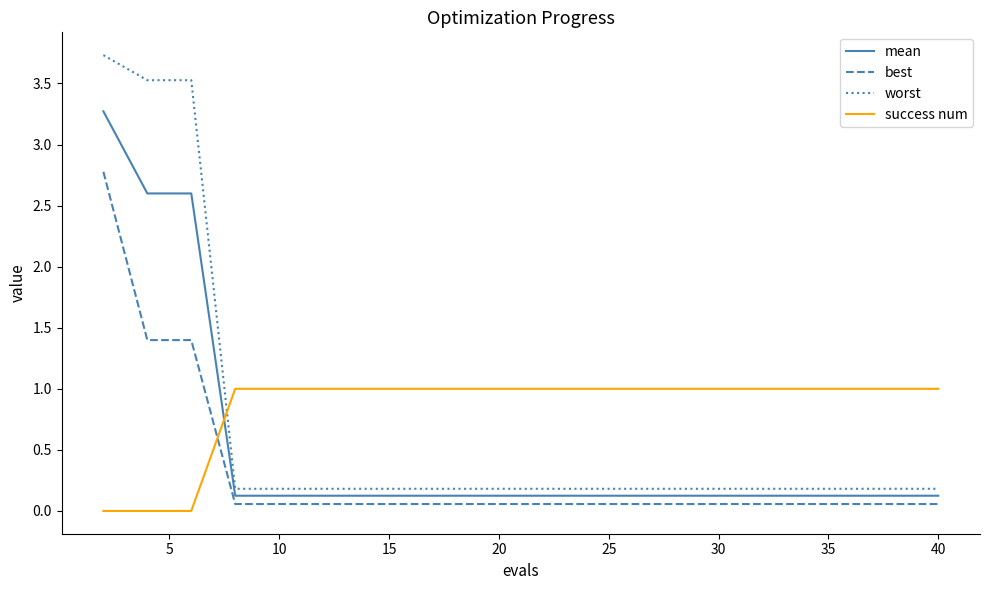

What is the sum of all mean values?

10.6